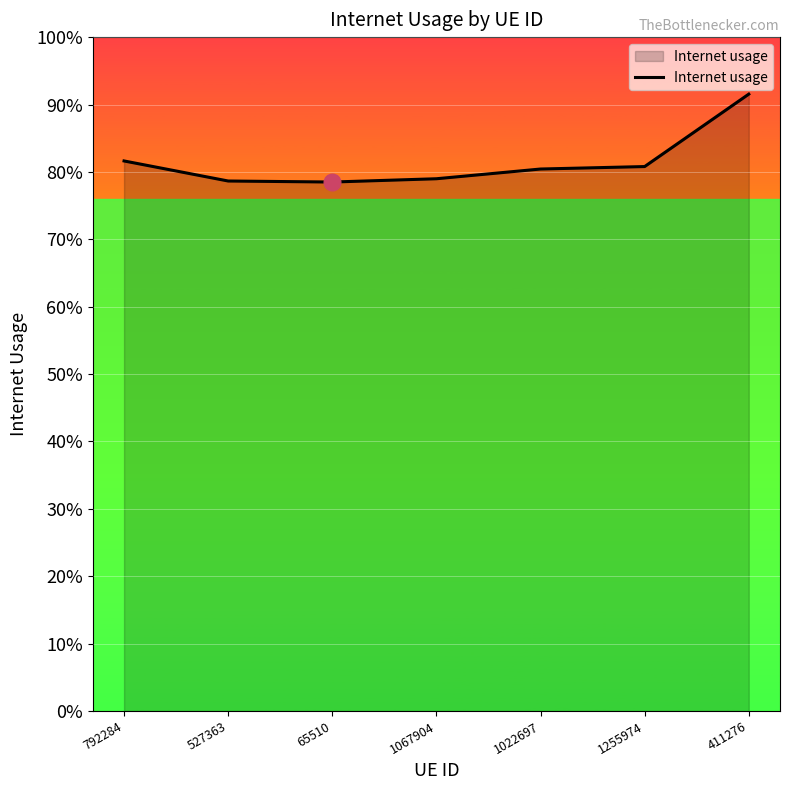

What is the average value?

0.8